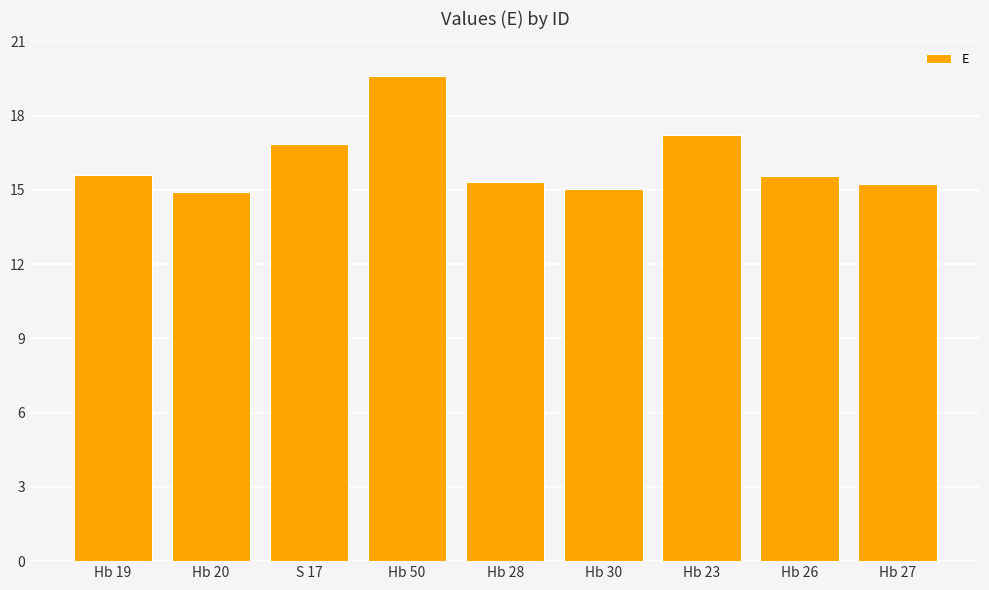

Does the chart contain stacked bars?

No